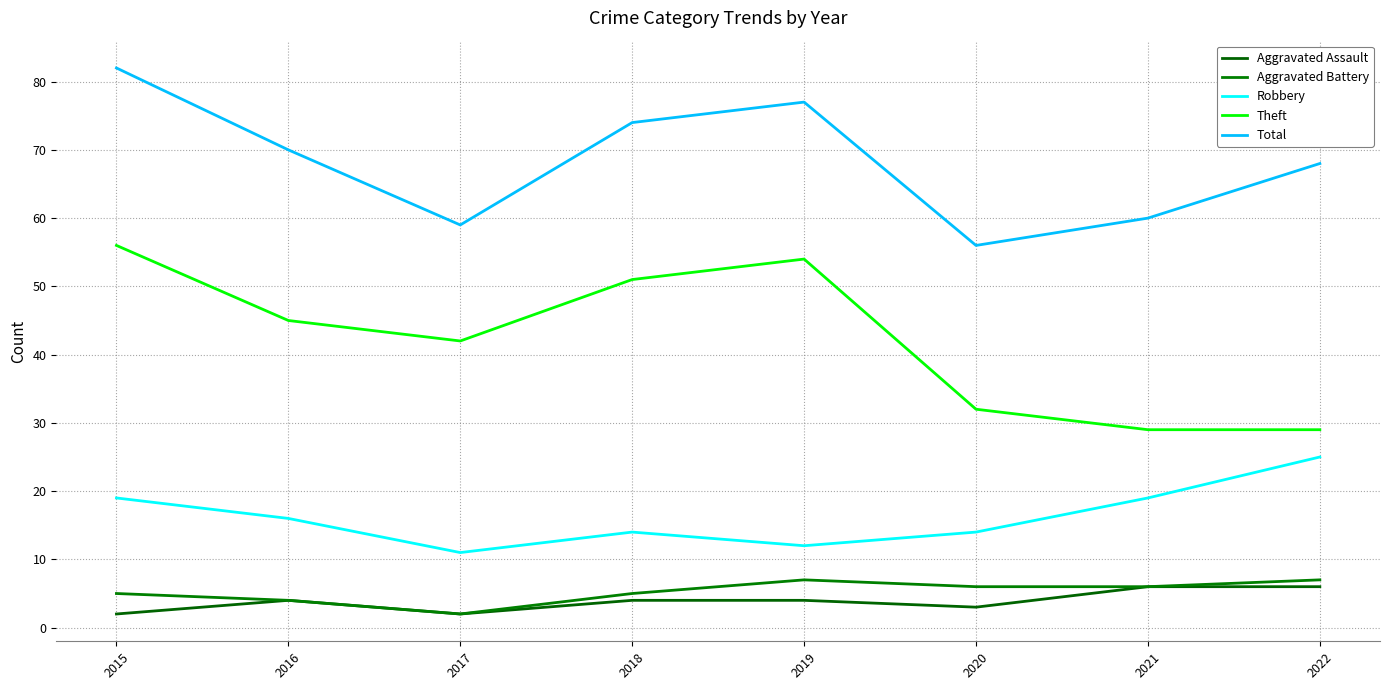

Does the chart have visible grid lines?

Yes